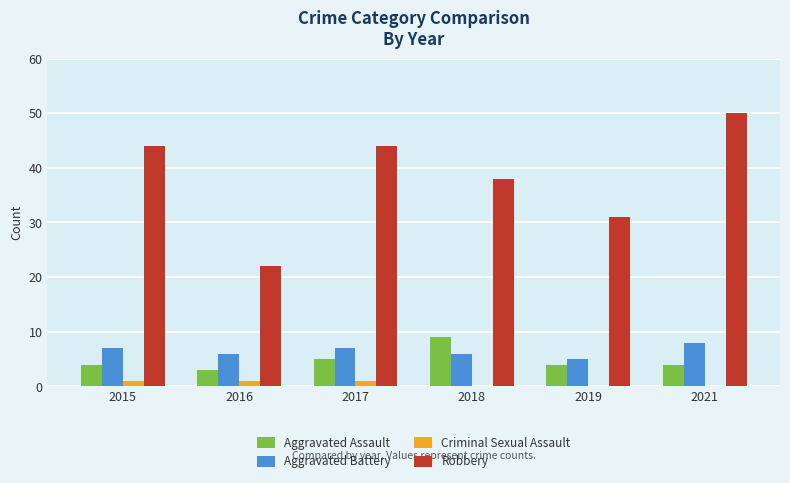

Is it true that Robbery equals 74 at 2021?

False